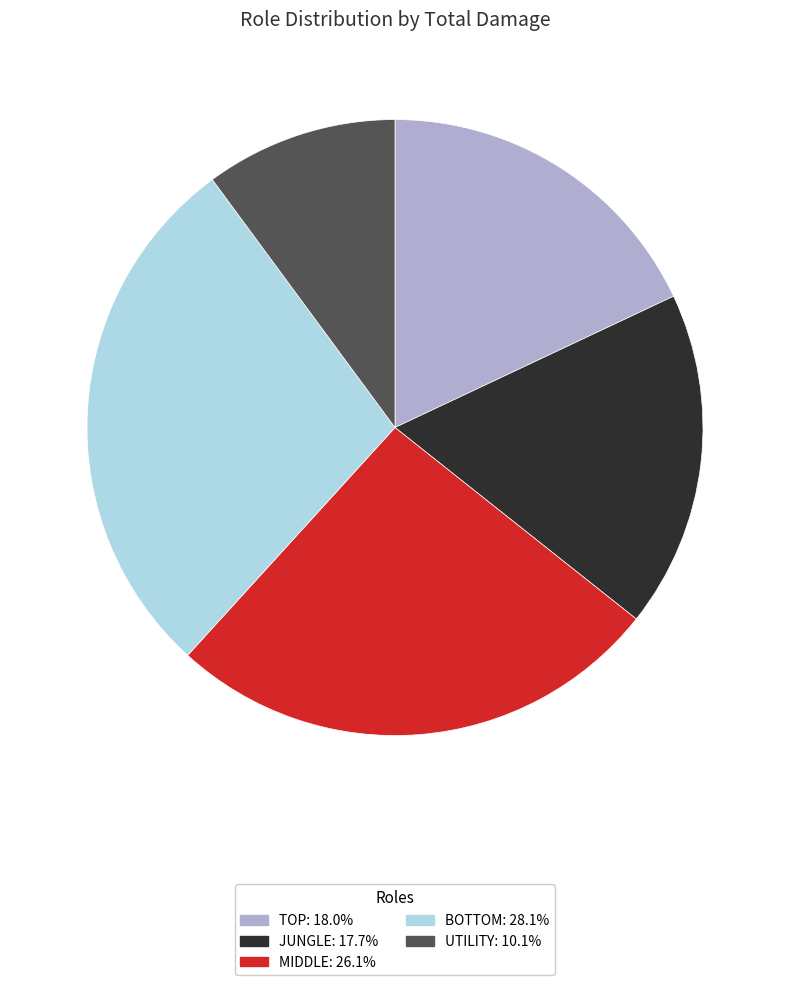

Is there a majority slice in this chart?

No